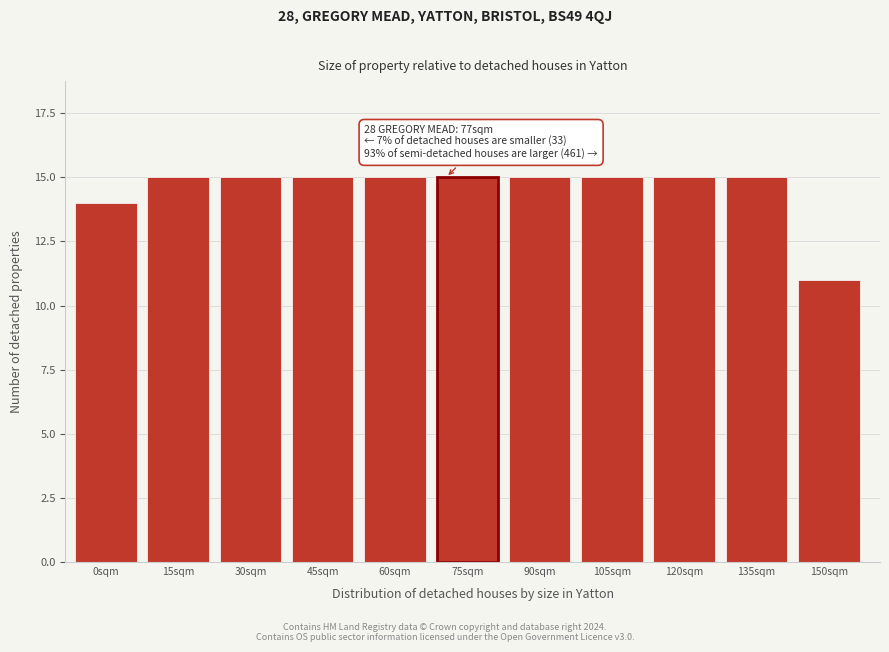

Reading left to right, list all the values displayed in this chart.

0sqm=14	15sqm=15	30sqm=15	45sqm=15	60sqm=15	75sqm=15	90sqm=15	105sqm=15	120sqm=15	135sqm=15	150sqm=11